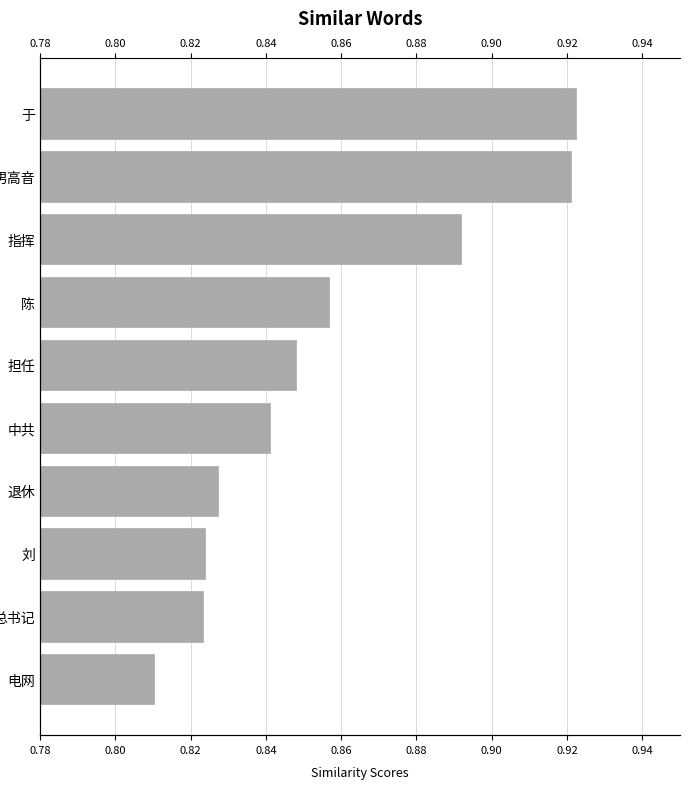

Reading left to right, transcribe all the data shown in this chart.

0.8	0.8	0.8	0.8	0.8	0.8	0.9	0.9	0.9	0.9